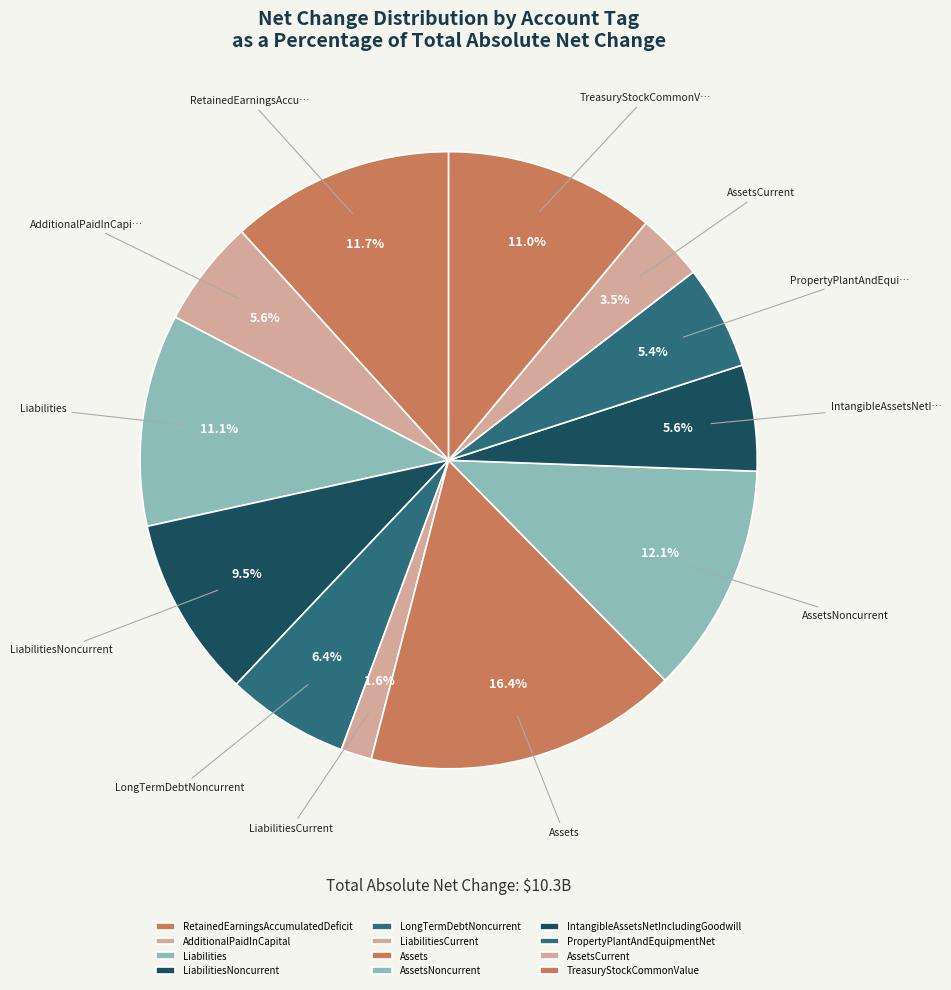

Does AssetsCurrent account for over 50% of the chart?

No